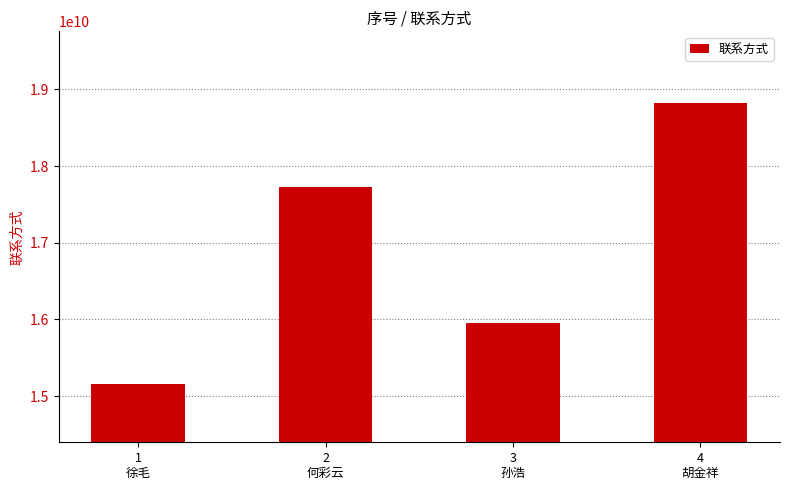

Are the bars horizontal?

No